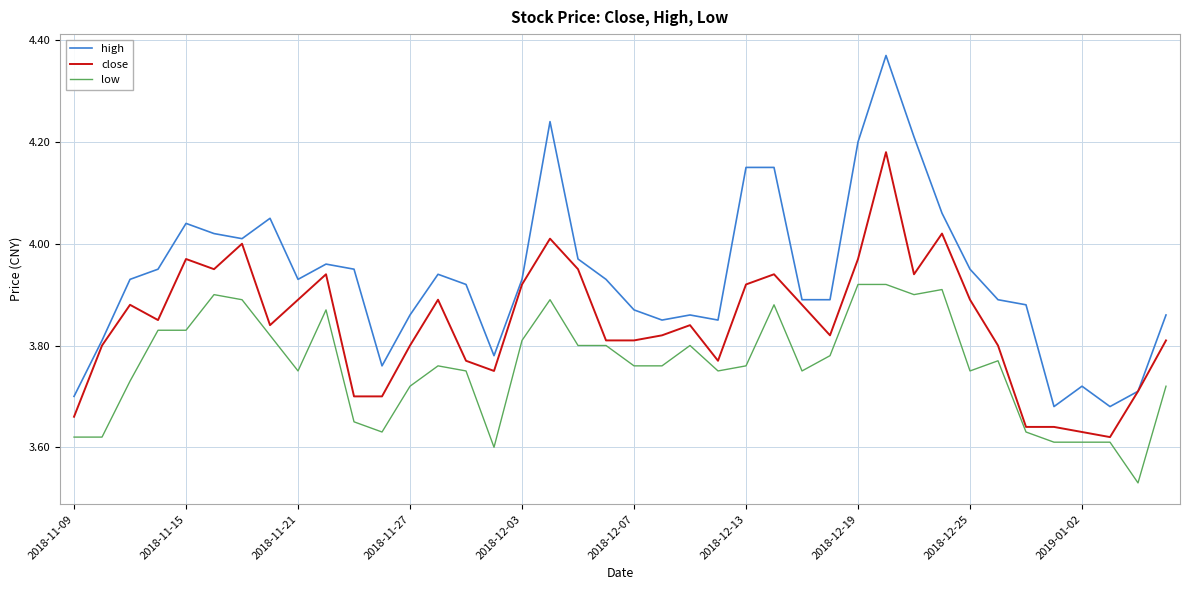

Which series has the largest total across all categories?

high